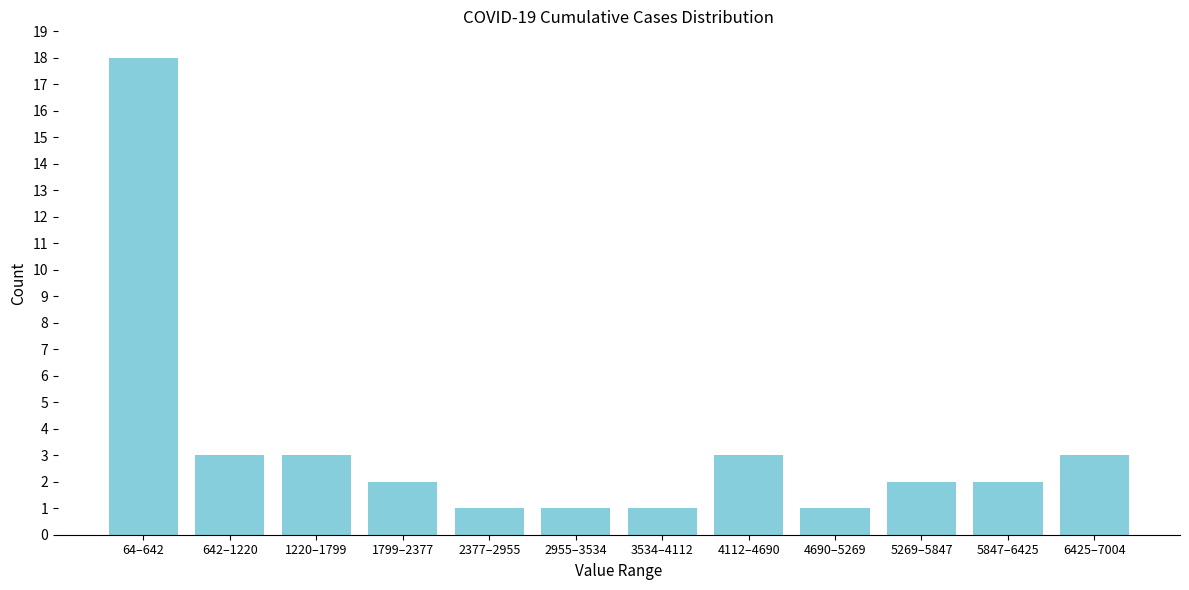

Reading right to left, what are all the values shown in this chart?

3	2	2	1	3	1	1	1	2	3	3	18